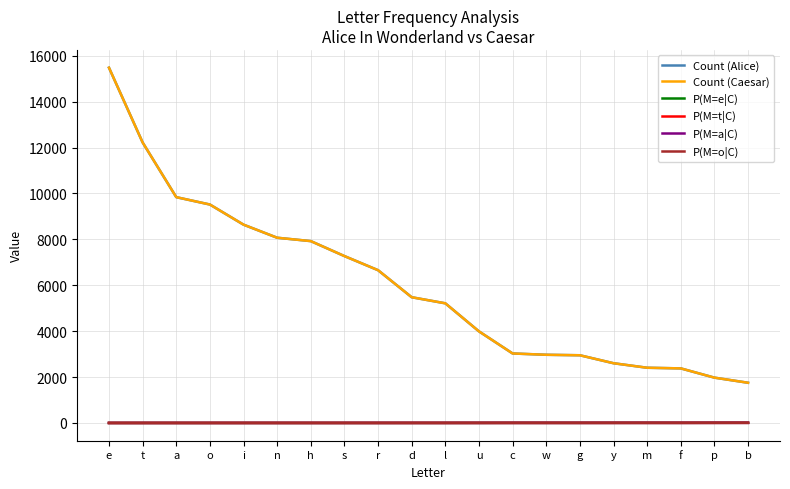

True or false: P(M=o|C) has more than 1 interior local peaks.

False